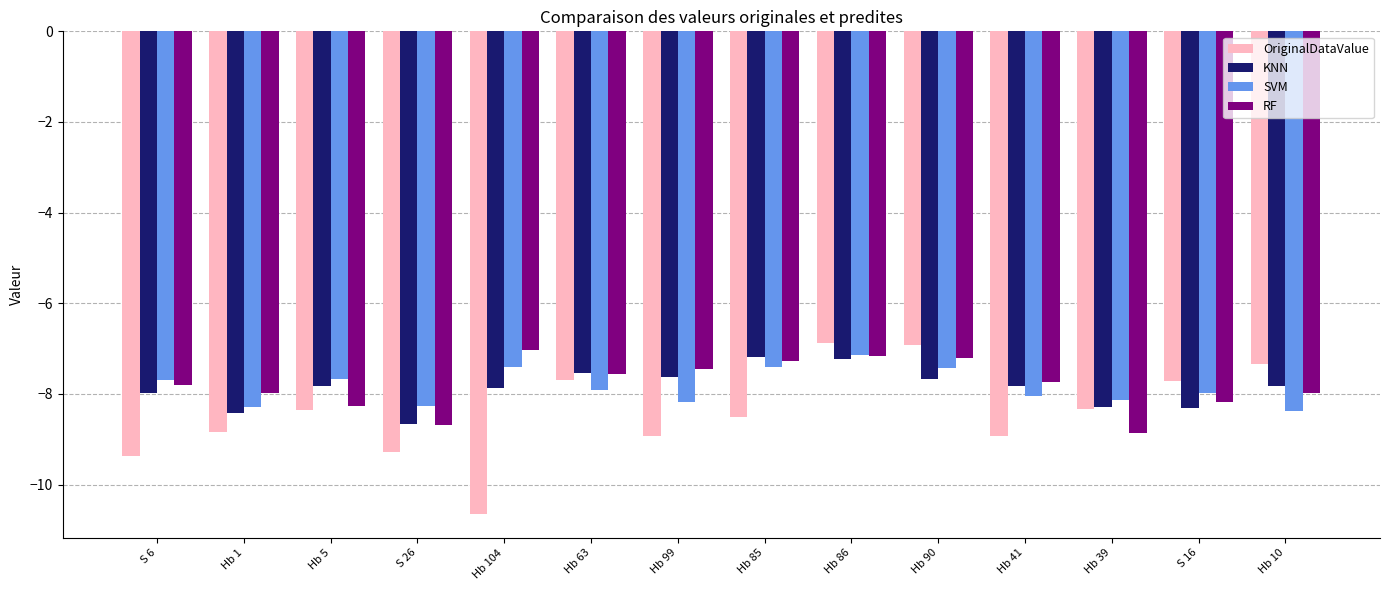

At which category is the sum across all series the highest?

Hb 86